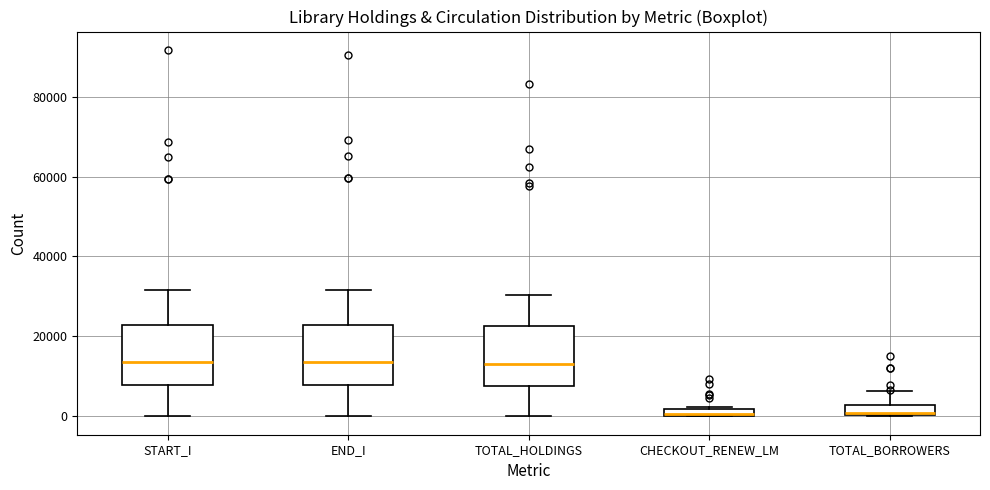

Where does the upper whisker of the box for START_I end on the y-axis? The values are not printed on the chart, so give them approximately, as read against the axis.

32000